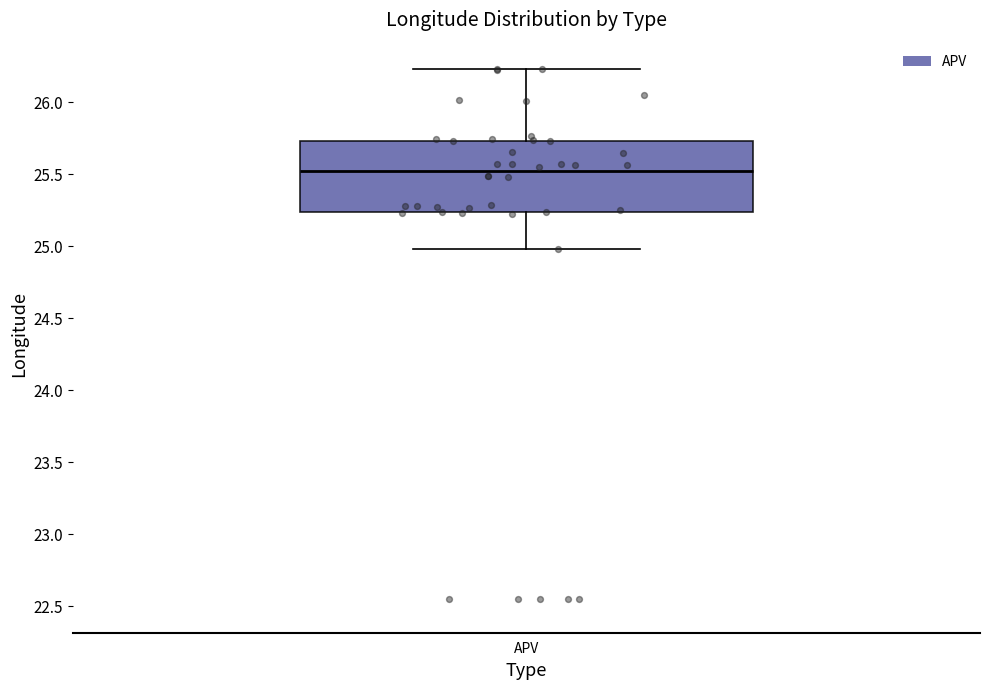

Transcribe this box plot: give where the median line is, the range the box spans, and where the two whiskers end, as read against the y-axis. The values are not printed on the chart, so give them approximately, as read against the axis.

median 25.50, box 25.25 to 25.75, whiskers 25.00 to 26.25